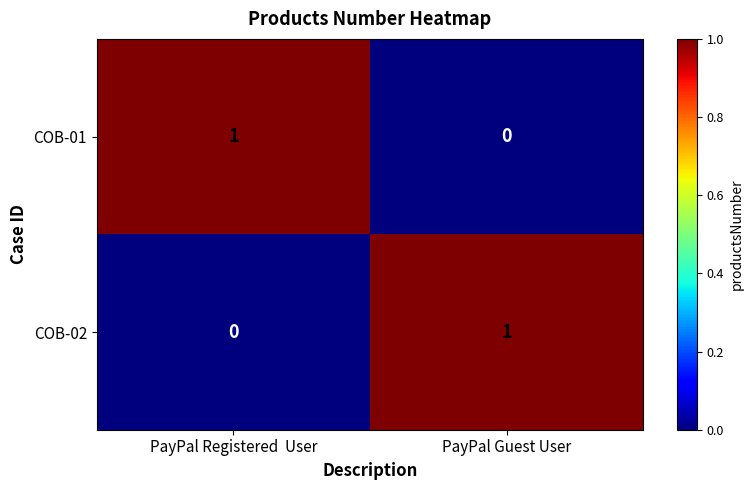

True or false: COB-01 has a value of 1 at PayPal Guest User.

False